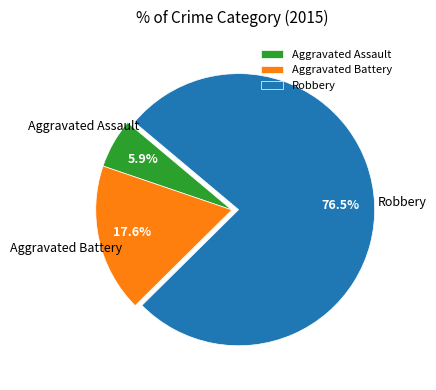

Is there any slice that represents more than half of the pie?

Yes